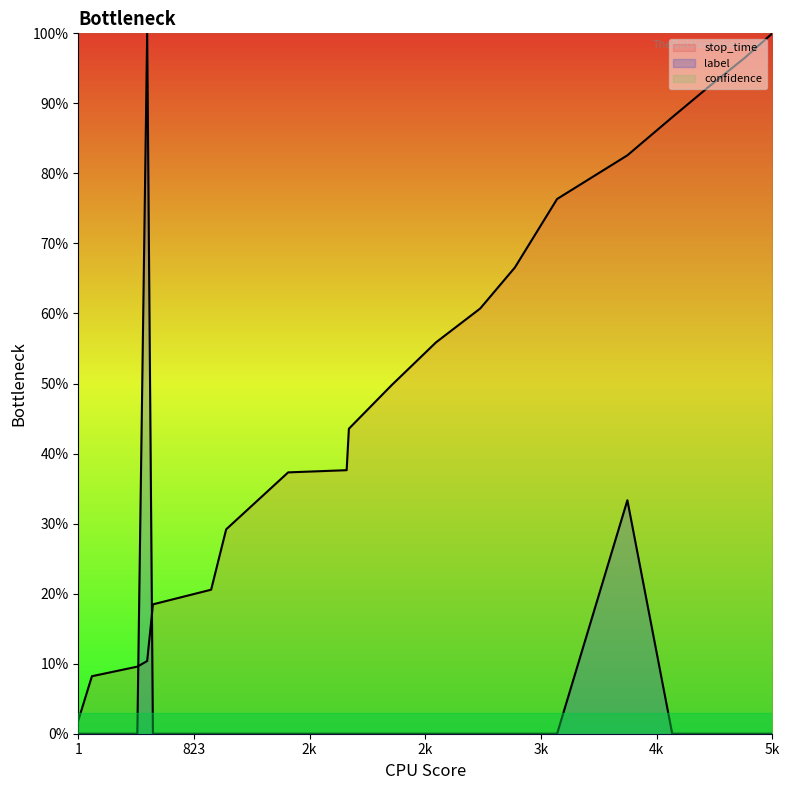

True or false: label_0 and label_3 cross at least once.

True